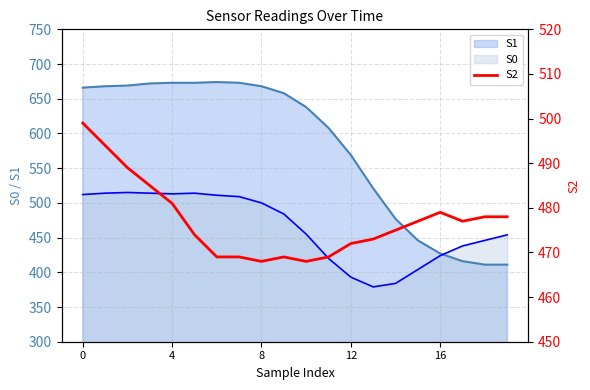

How many points are higher than both their immediate neighbors (excluding endpoints)?

2